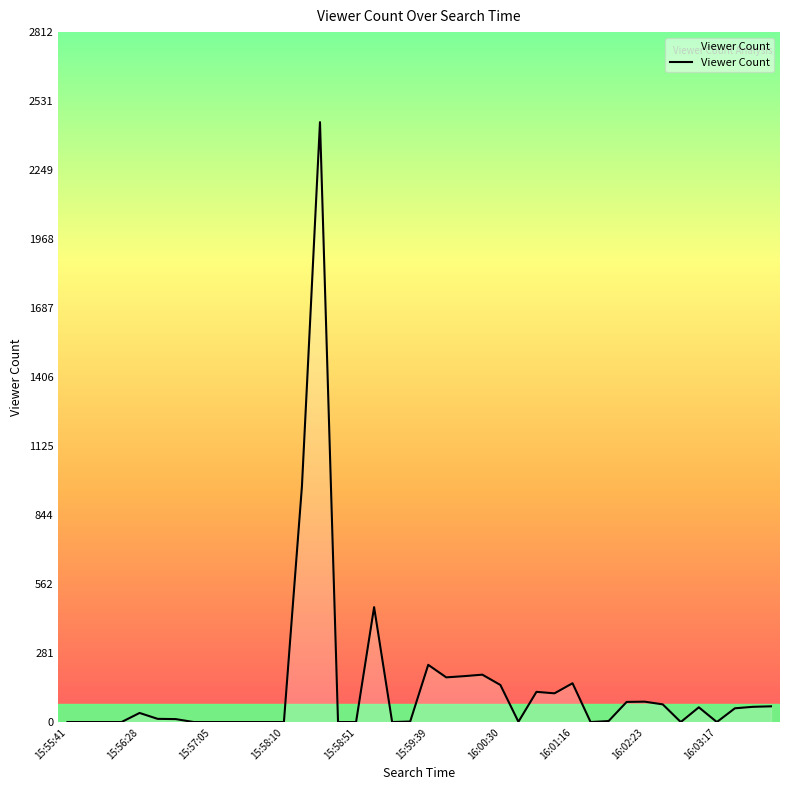

What is the greatest value displayed?

2445